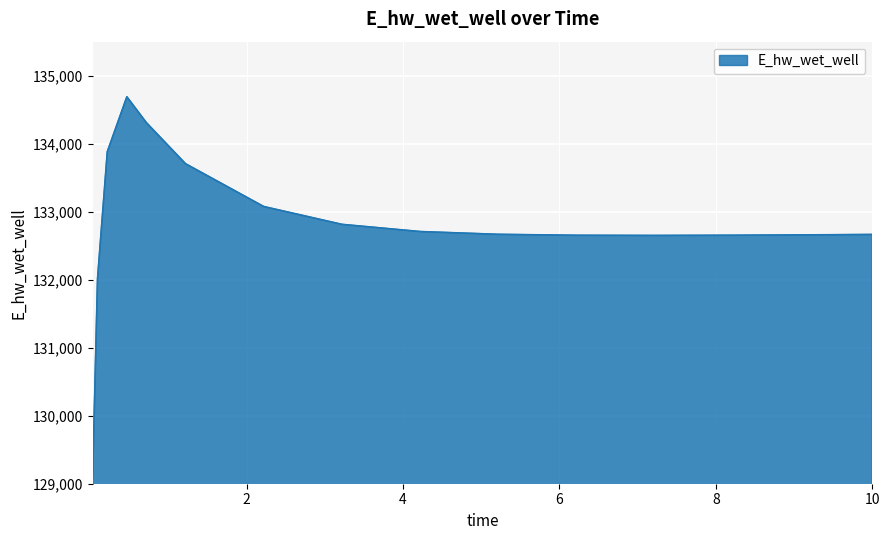

What is the smallest value displayed?

129093.3